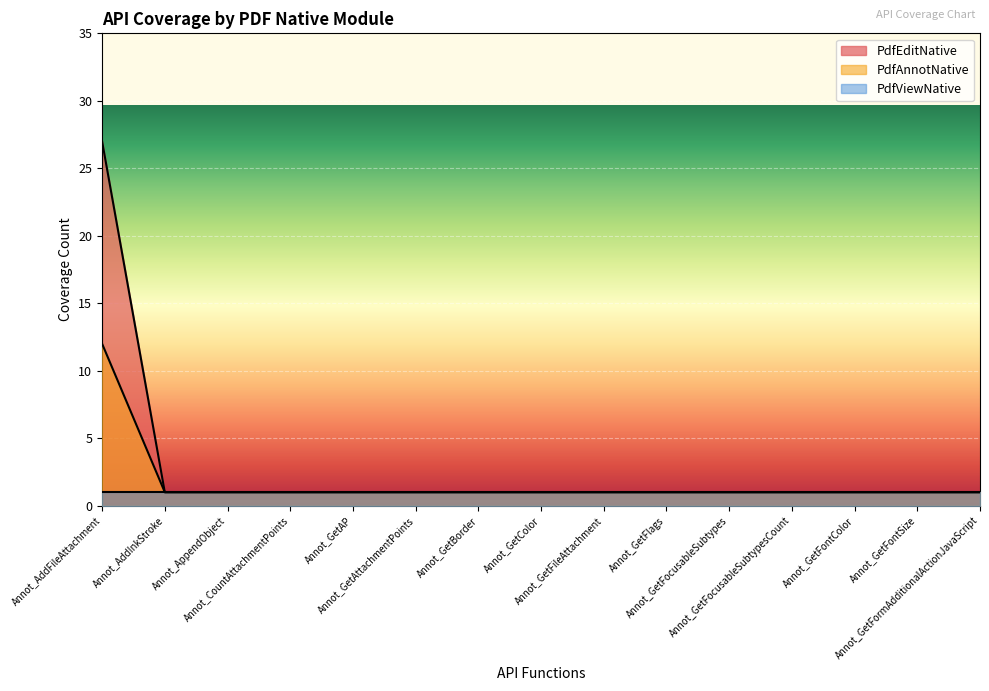

Is it true that PdfEditNative equals 0 at Annot_GetFocusableSubtypesCount?

False